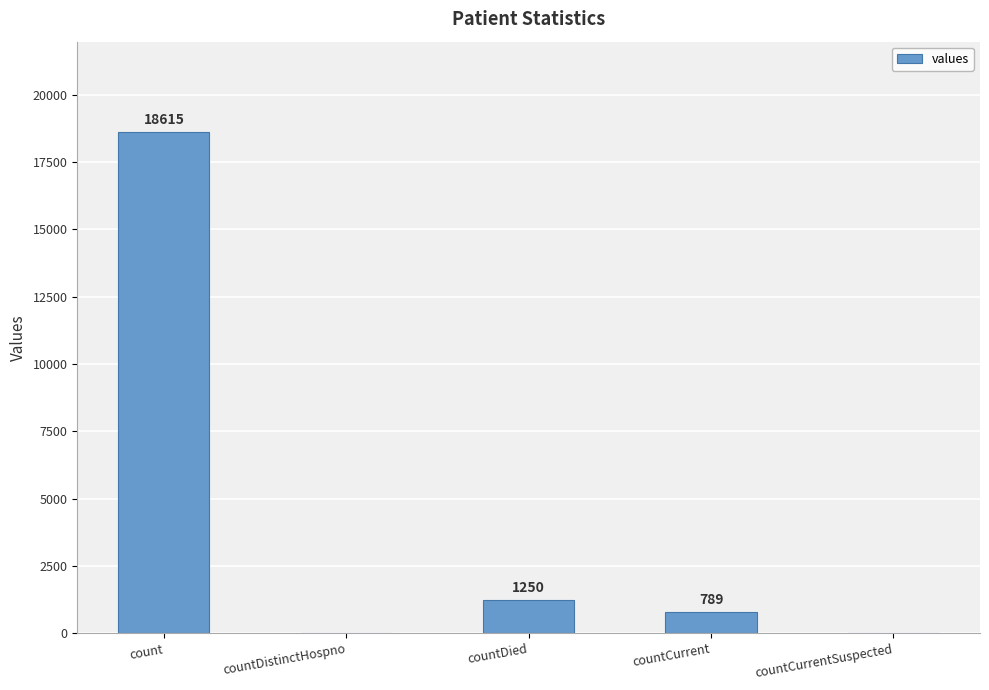

What is the greatest value displayed?

18615